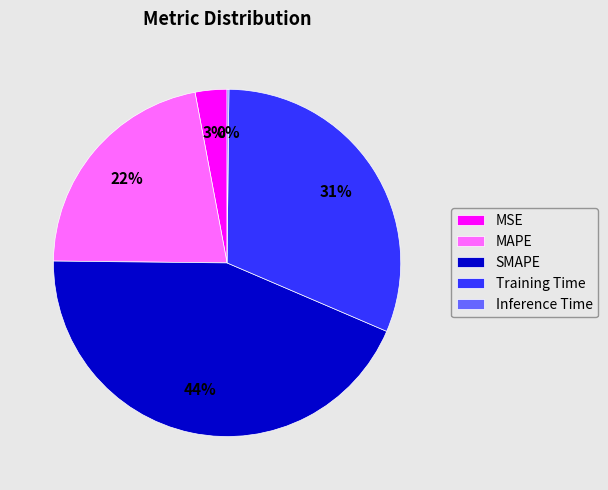

Do MSE and MAPE together represent more than half of the pie?

No